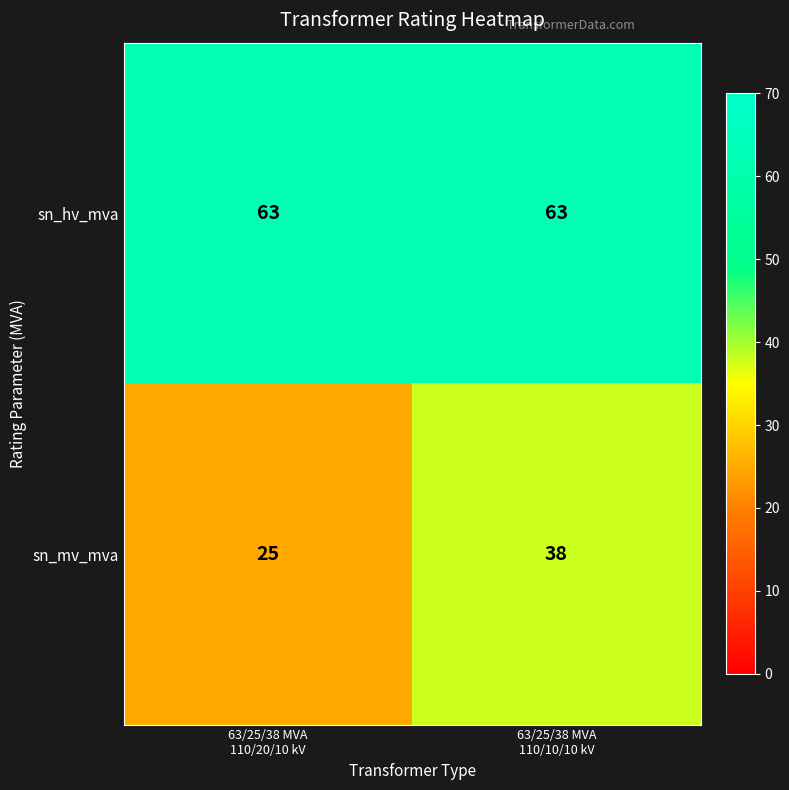

Rank the series by their average value, from highest to lowest.

sn_hv_mva, sn_mv_mva